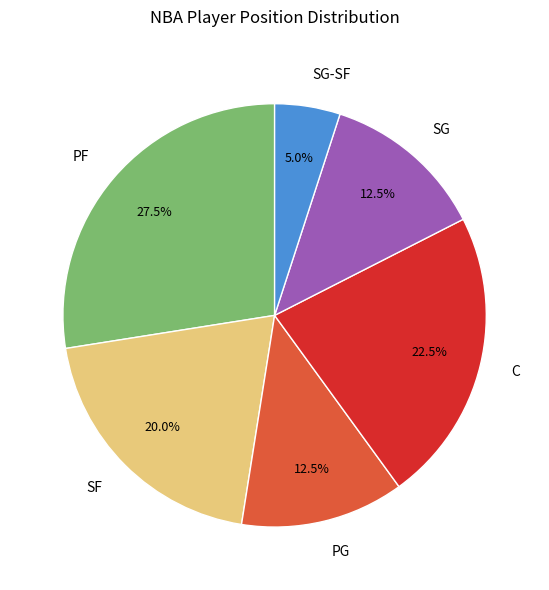

Which slice is the smallest?

SG-SF